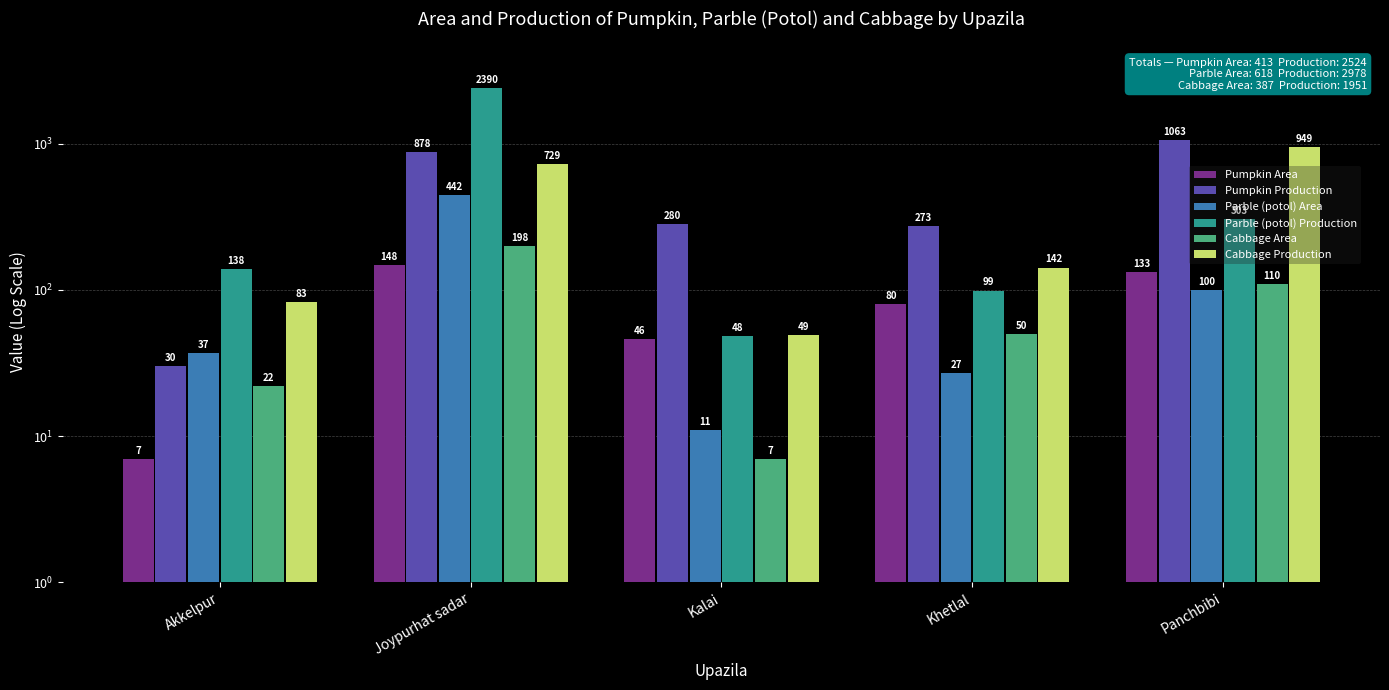

At which label does Pumpkin Production first exceed 280?

Joypurhat sadar